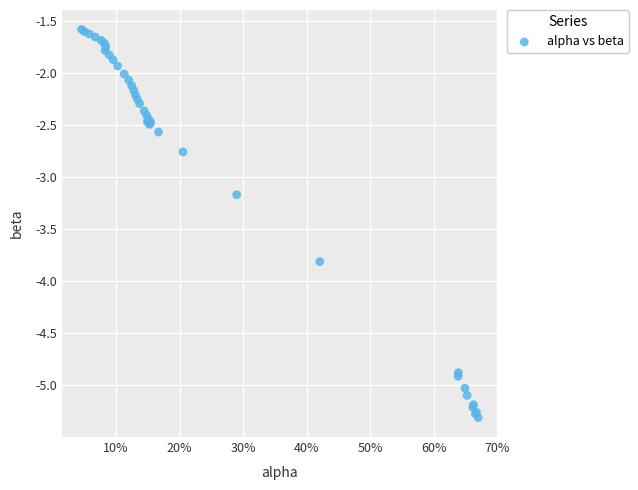

What Y value in the scatter plot is closest to -3?

-3.2